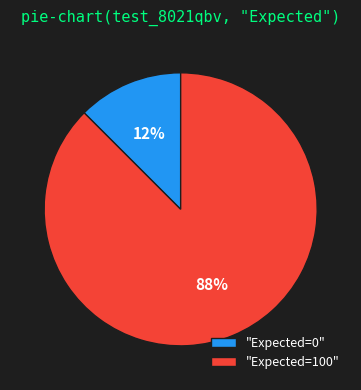

Count the number of slices in the pie.

2